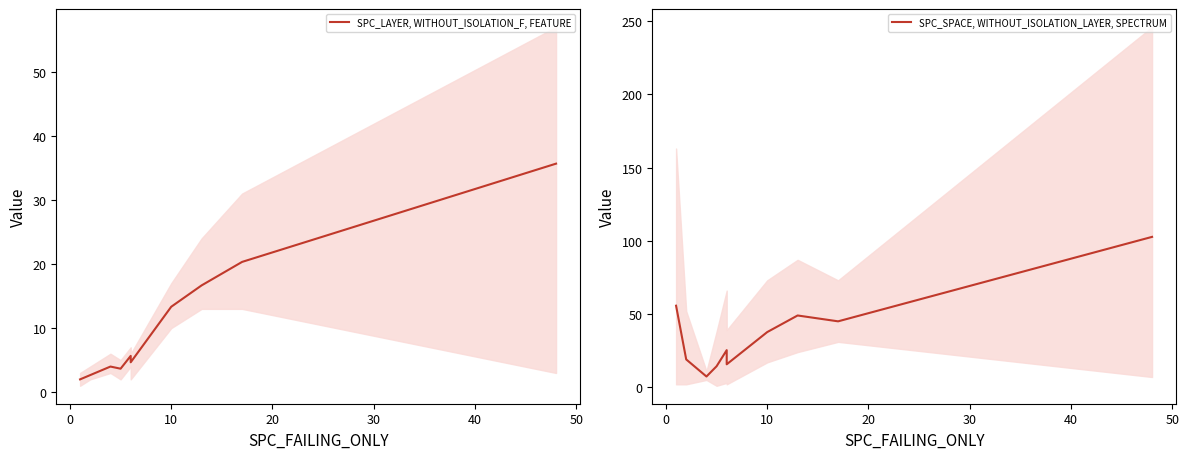

What is the smallest value displayed?

2.0